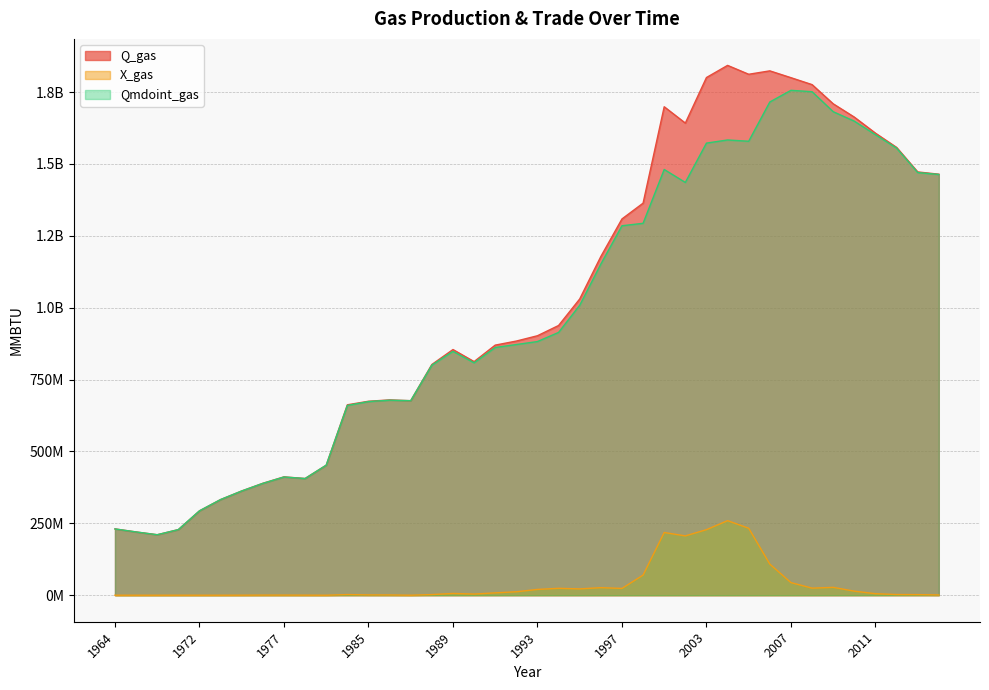

Where is the first local minimum for Q_gas?

1966